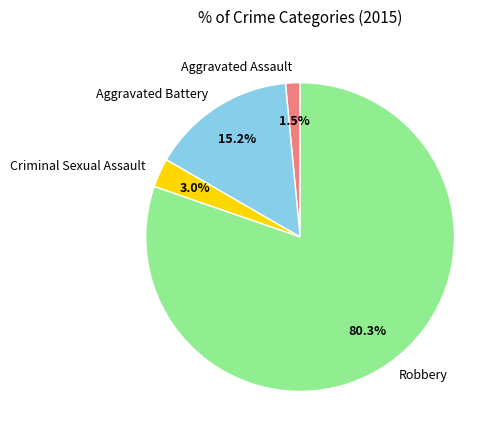

Which slice is the smallest?

Aggravated Assault